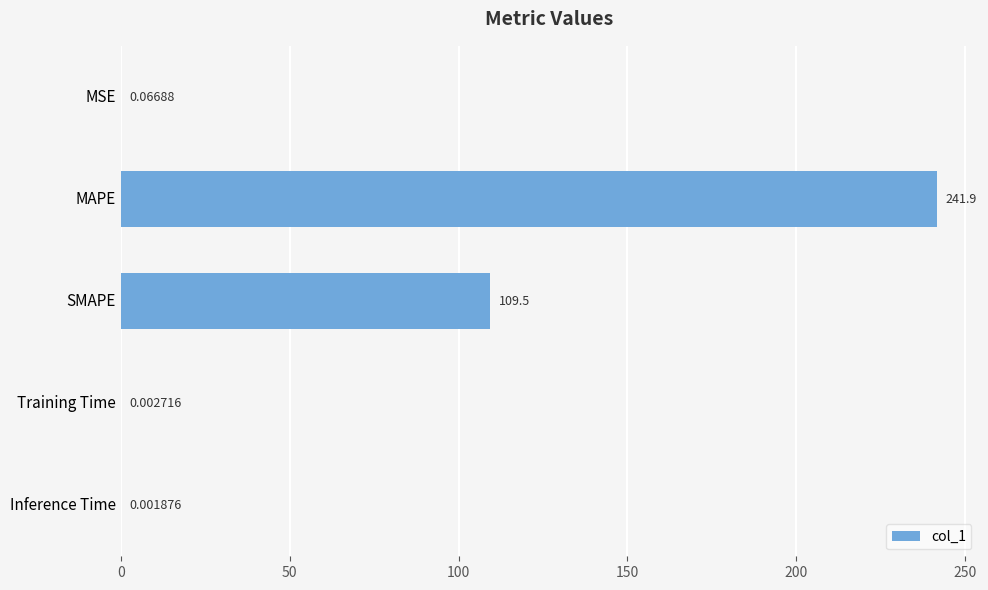

Between MAPE and MSE, which is larger?

MAPE